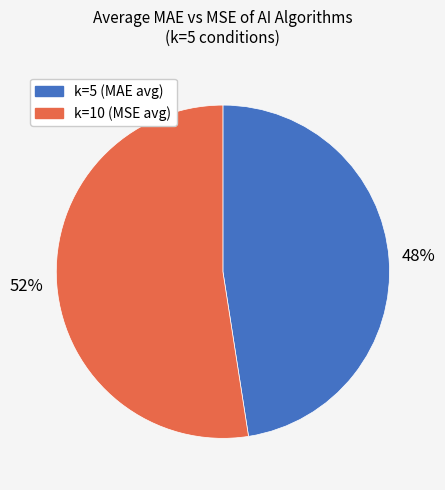

To the nearest percent, what is the average slice percentage?

50%